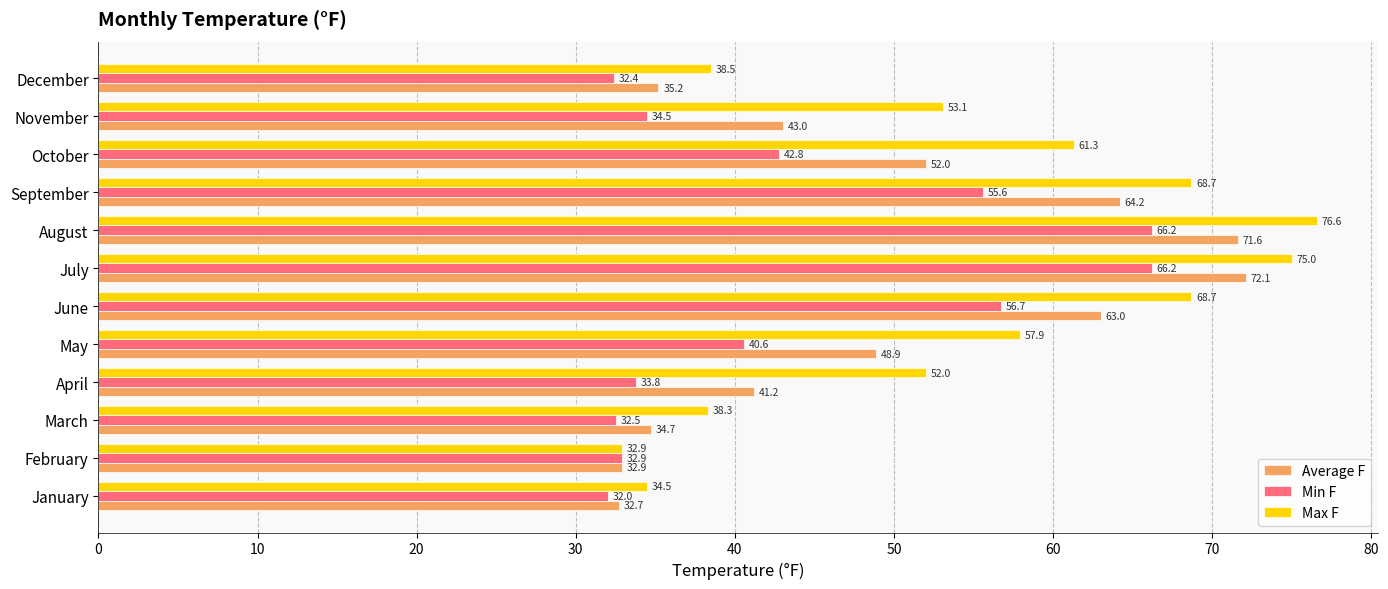

The value of Max F at March is 20.0. True or false?

False